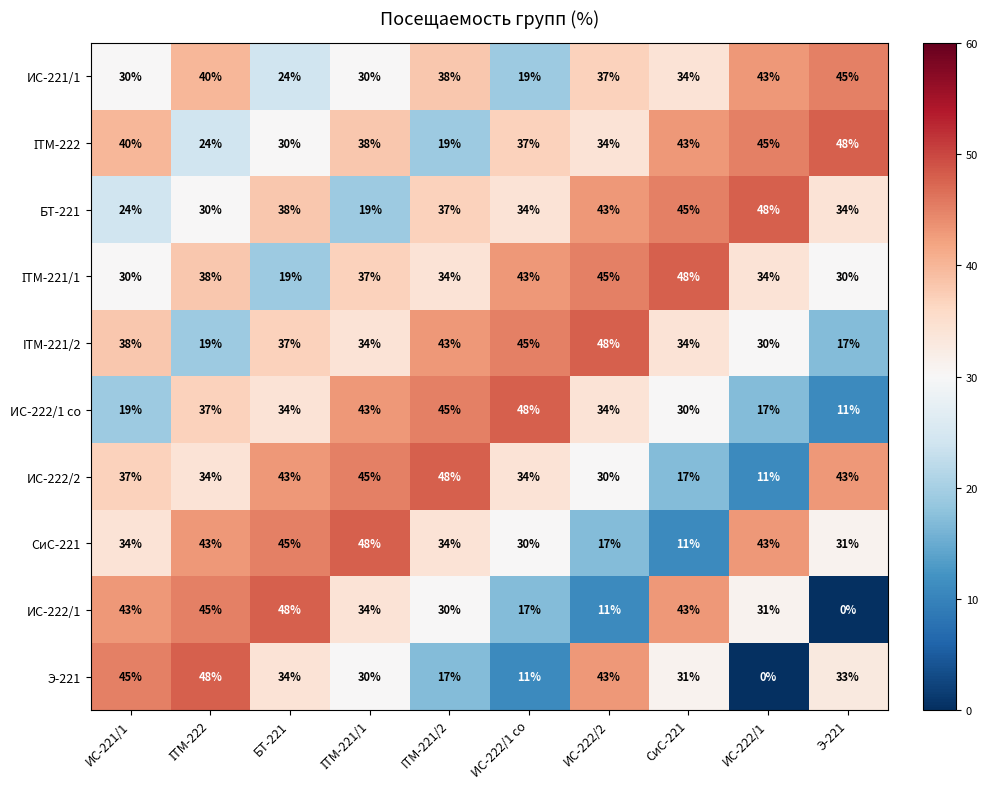

What is the total value across all series at ИС-222/2?

342